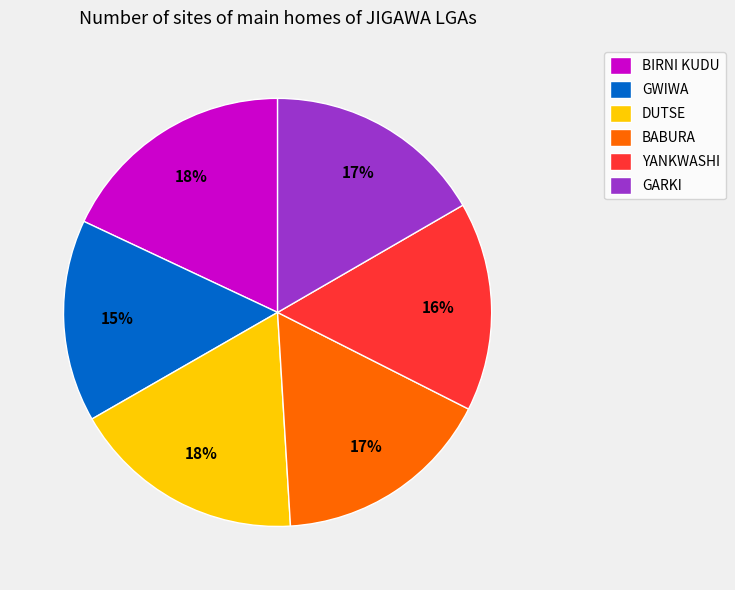

Is it true that YANKWASHI is 3% of the pie?

False